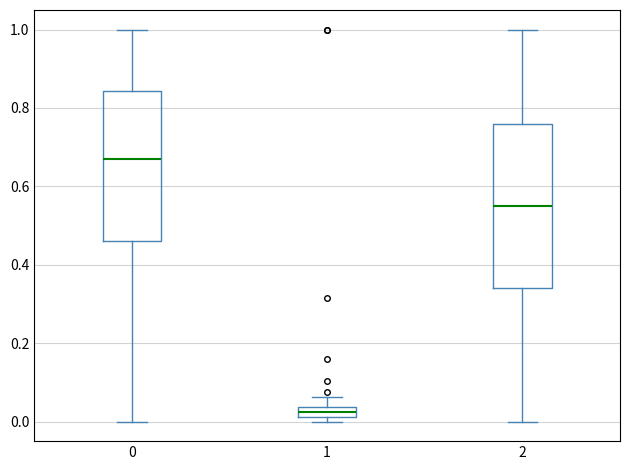

Where does the median line of the box at x = 2 sit on the y-axis? The values are not printed on the chart, so give them approximately, as read against the axis.

0.54